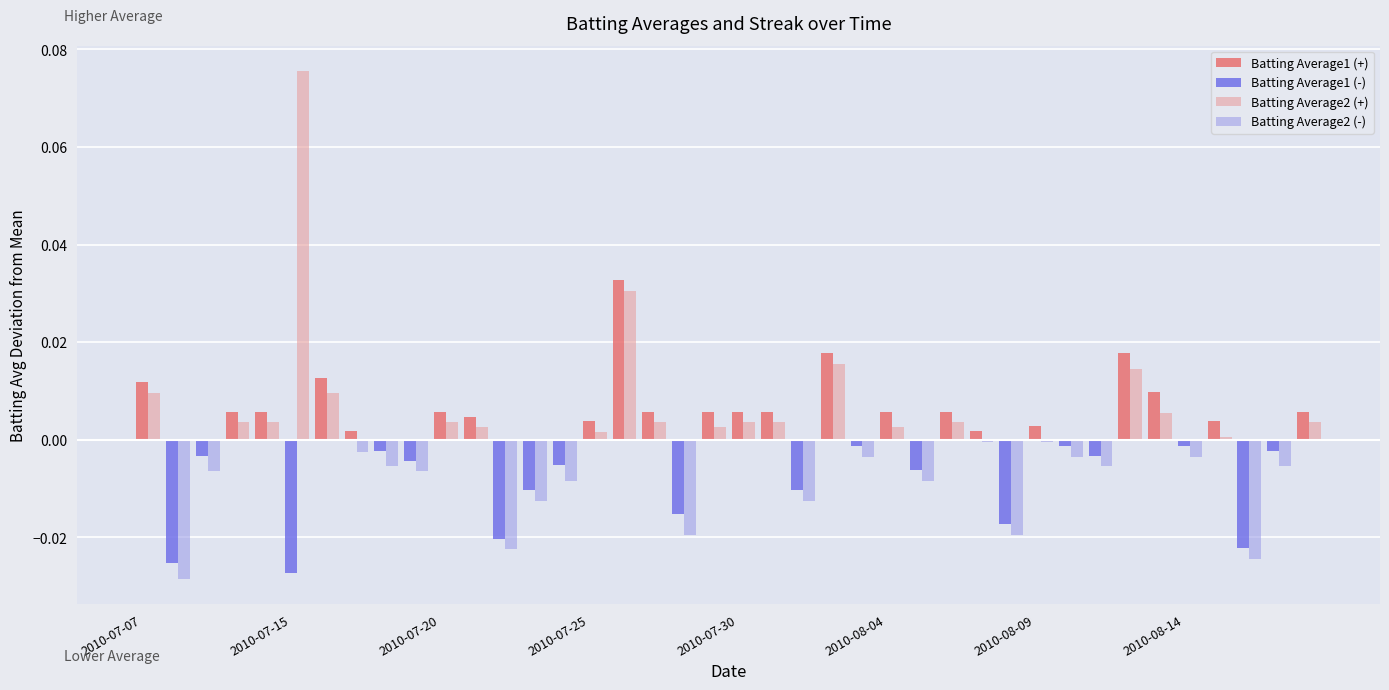

At which label is Batting Average1 (+) closest to 0?

2010-07-15